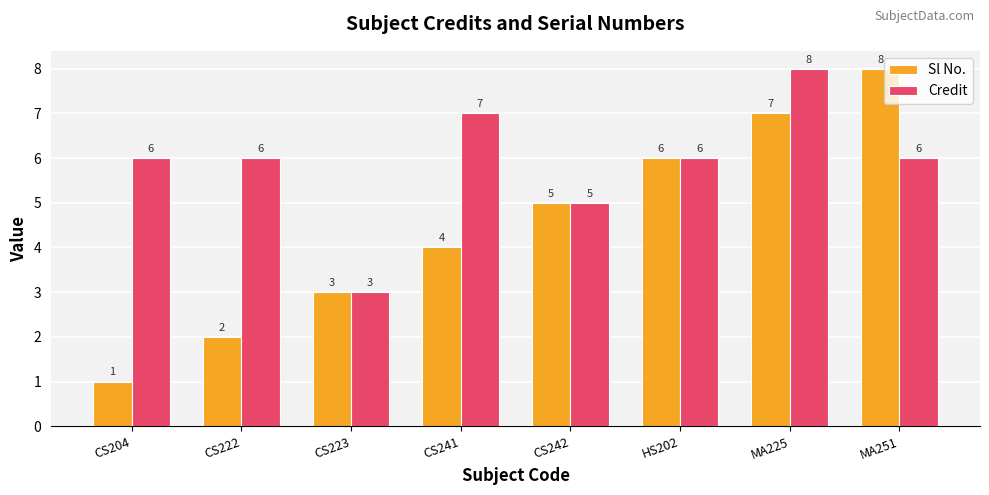

What is the difference between the Sl No. values at HS202 and MA225?

1